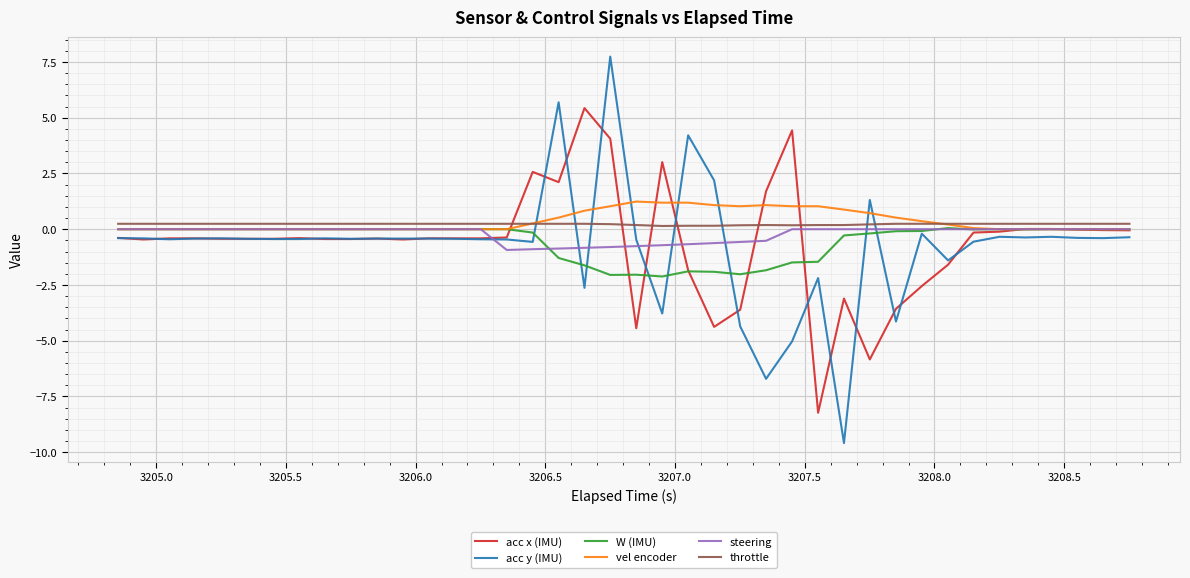

Which series has the largest range (max minus min)?

acc y (IMU)